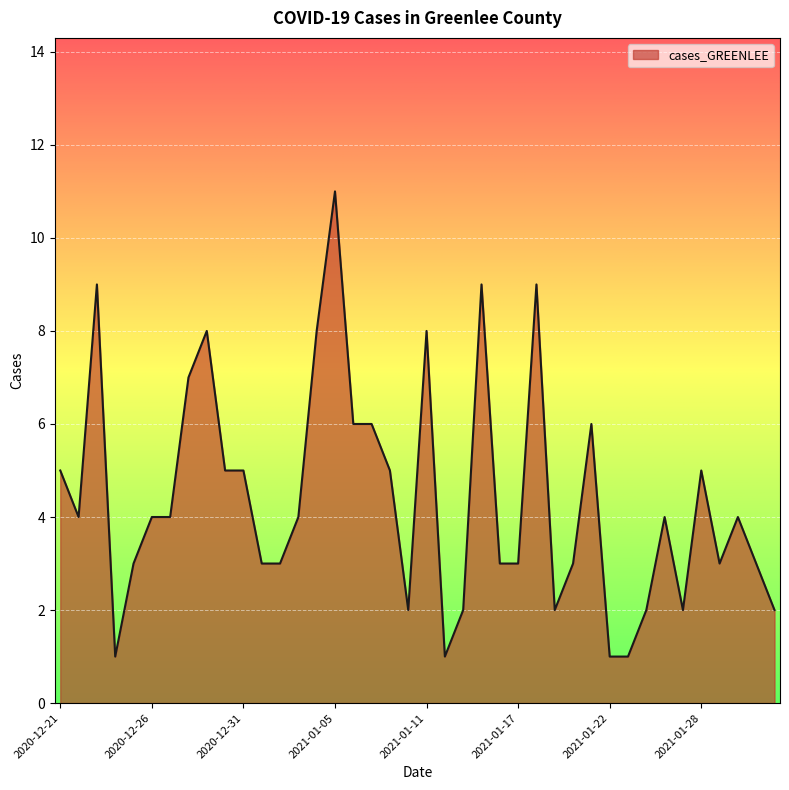

True or false: the data has more than 2 interior local peaks.

True